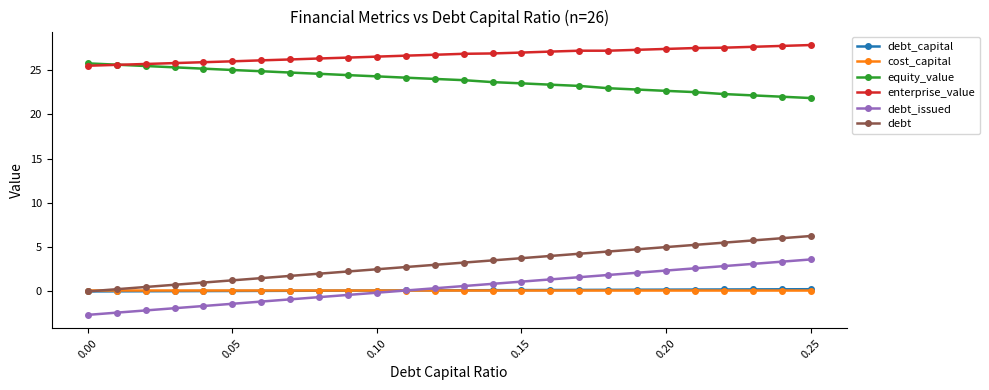

What are all the series names shown in the legend?

debt_capital, cost_capital, equity_value, enterprise_value, debt_issued, debt